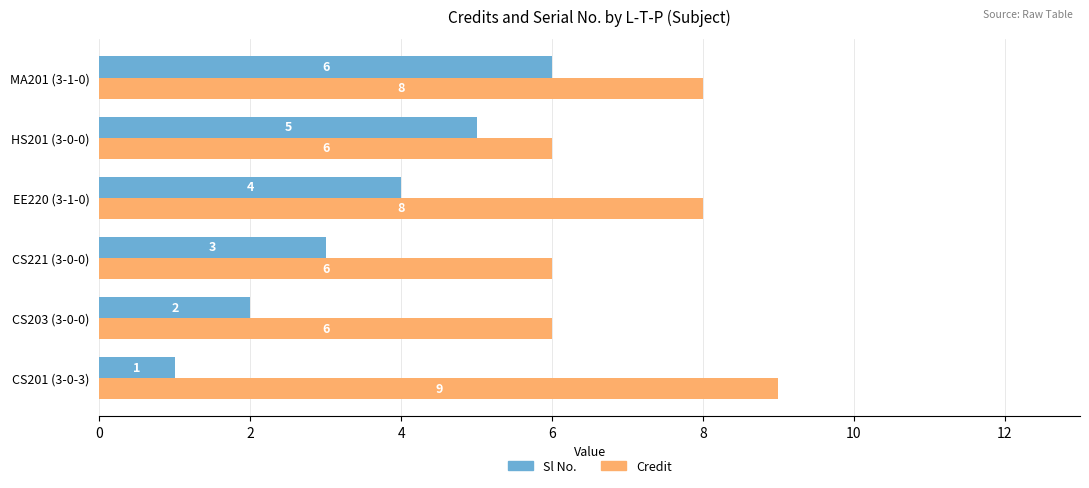

Which series has the largest total across all categories?

Credit